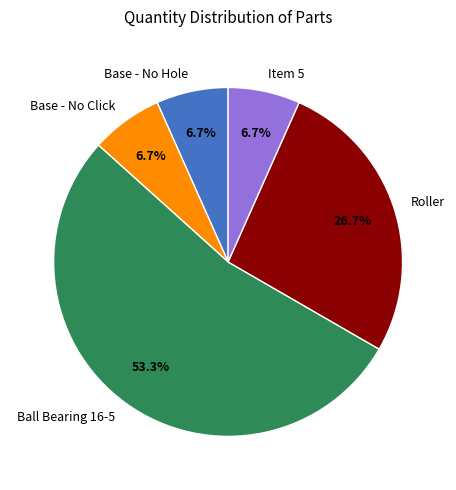

What is the largest slice in the pie chart?

Ball Bearing 16-5